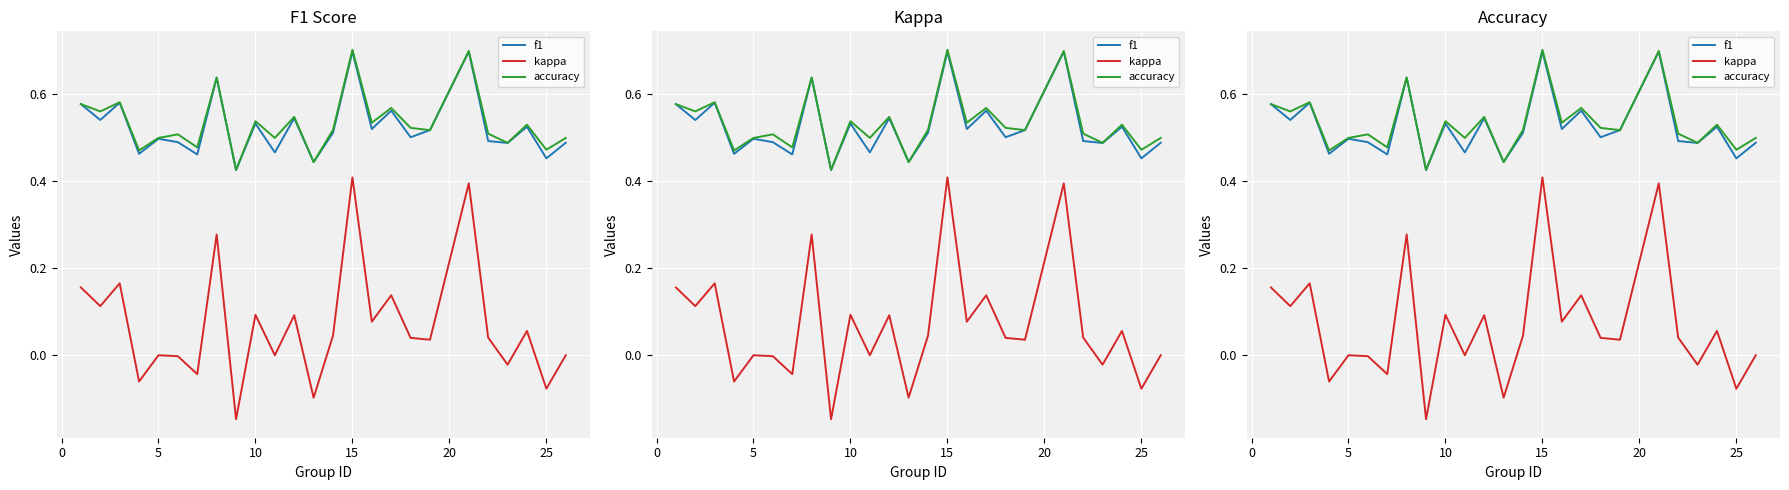

The accuracy series shows 0.7 at 20. True or false?

False